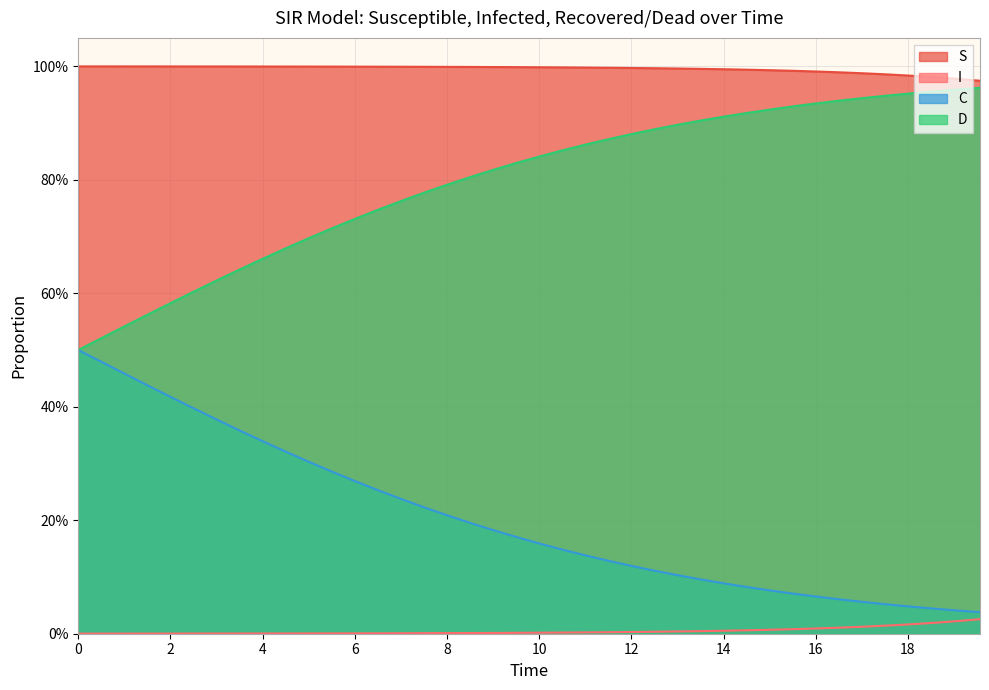

How many lines are shown in the chart?

4